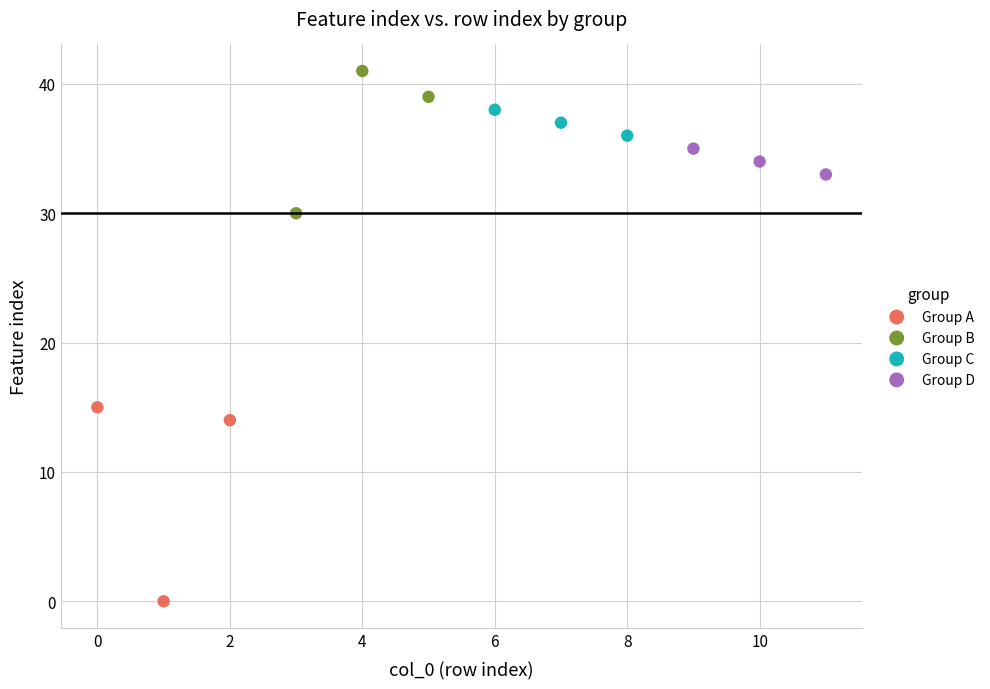

Which series has the largest Y range (max minus min)?

Group A